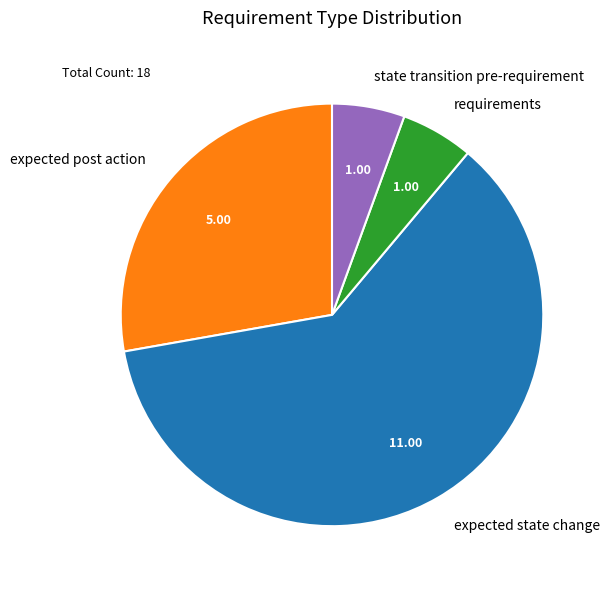

Count the number of slices in the pie.

4